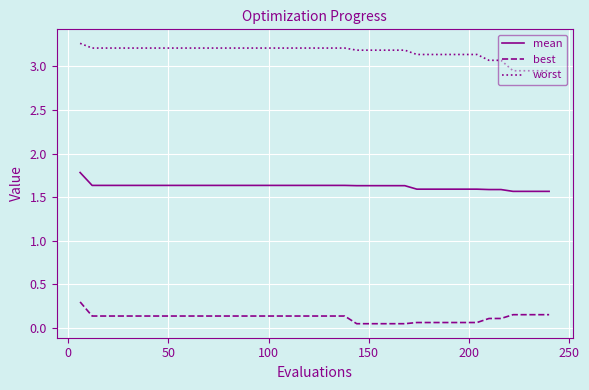

True or false: mean and worst intersect in this chart.

False